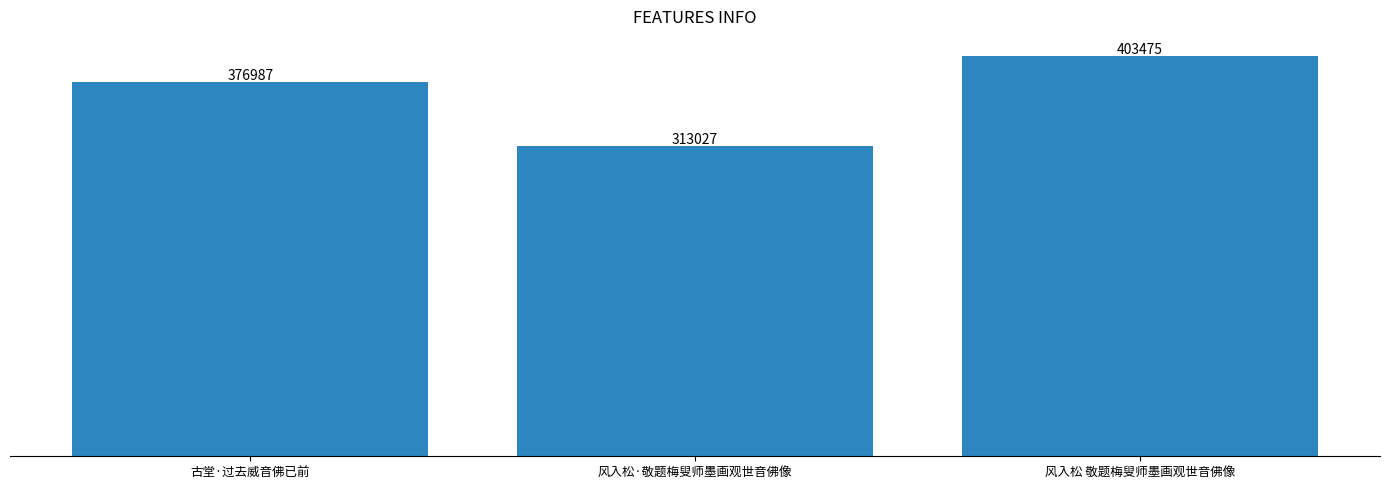

Does the chart contain any negative values?

No